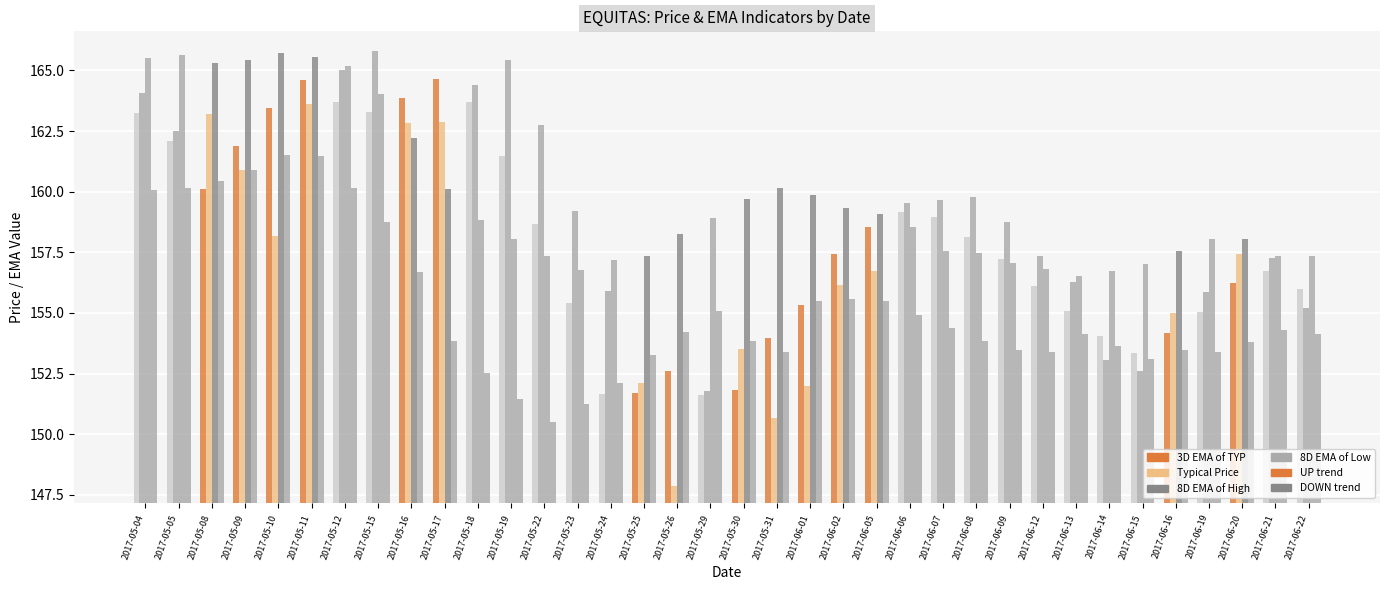

The 3D EMA of TYP series shows 151.6 at 2017-05-24. True or false?

True